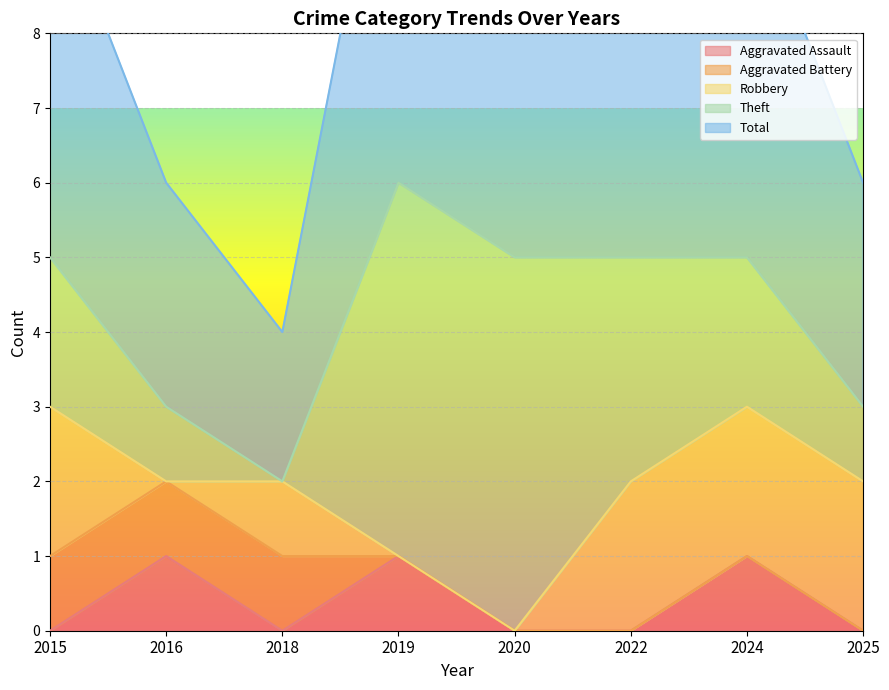

Between 2025 and 2020, which is larger?

2025